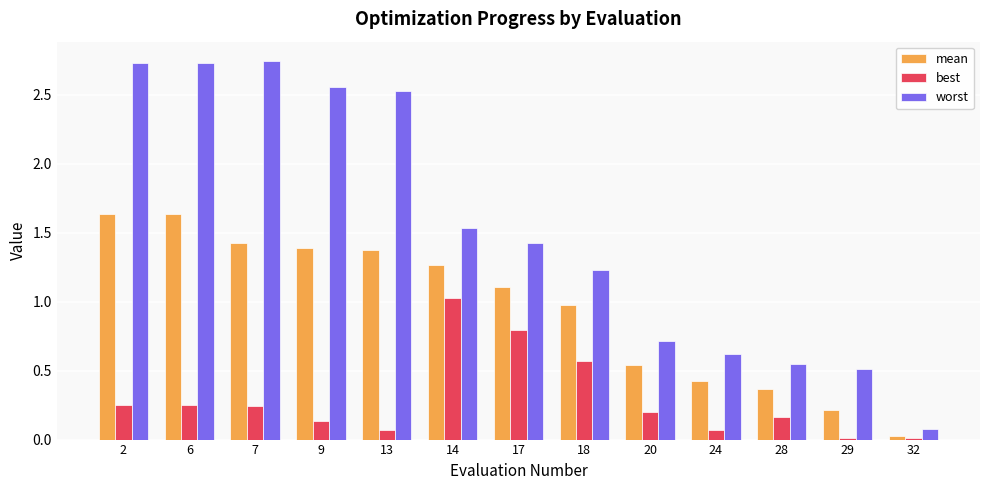

The mean series shows 0.7 at 24. True or false?

False